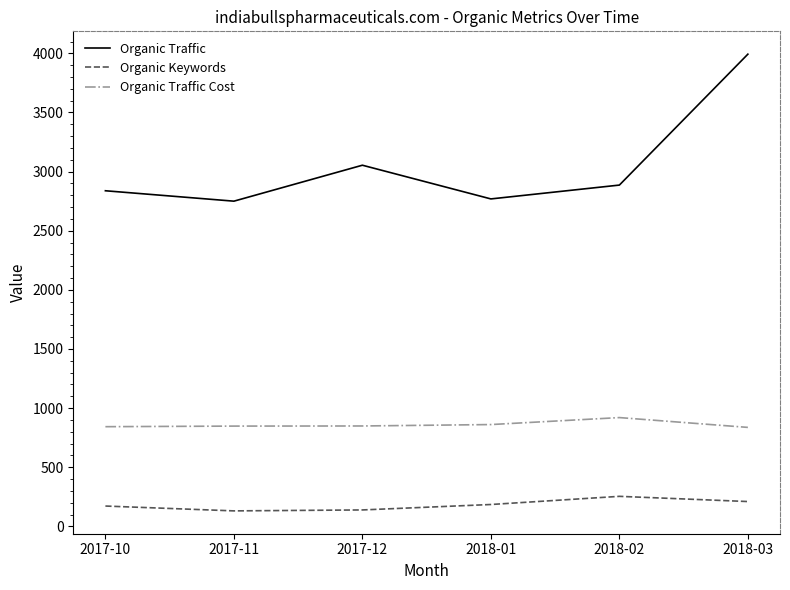

True or false: Organic Traffic and Organic Traffic Cost cross at least once.

False